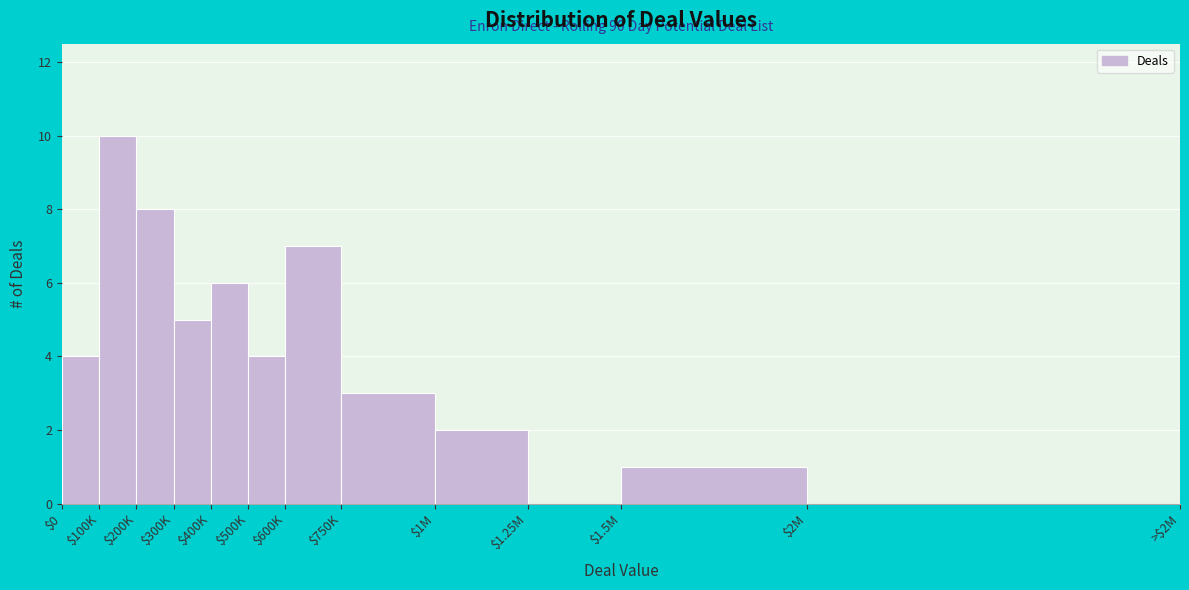

Is it true that the value at $500K is 6?

False